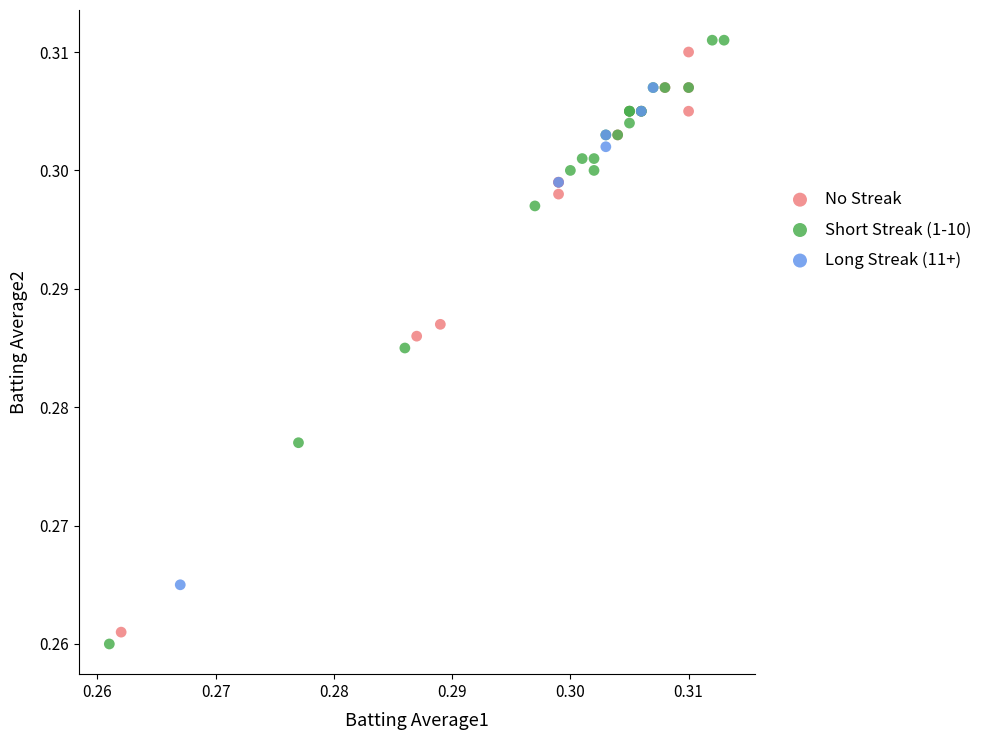

Which series has the largest Y range (max minus min)?

Short Streak (1-10)